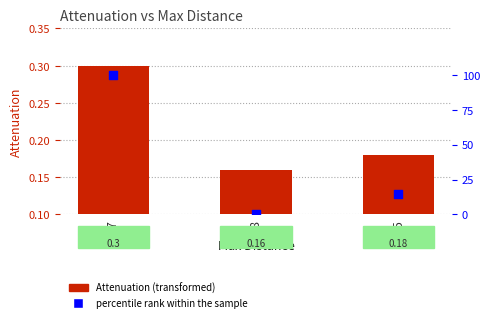

At how many categories does at least one series exceed 70?

1